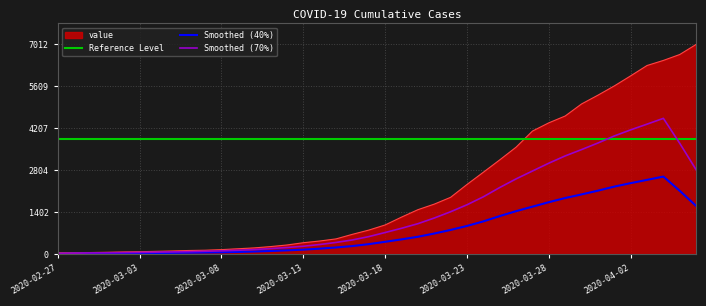

True or false: the data shows 105 at 2020-03-01.

False